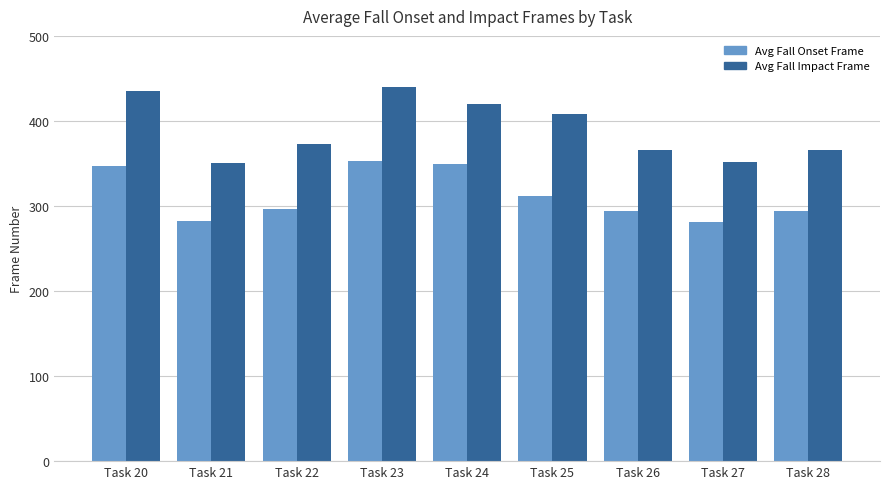

Is the value of Avg Fall Impact Frame at Task 25 greater than the value of Avg Fall Onset Frame at Task 23?

Yes